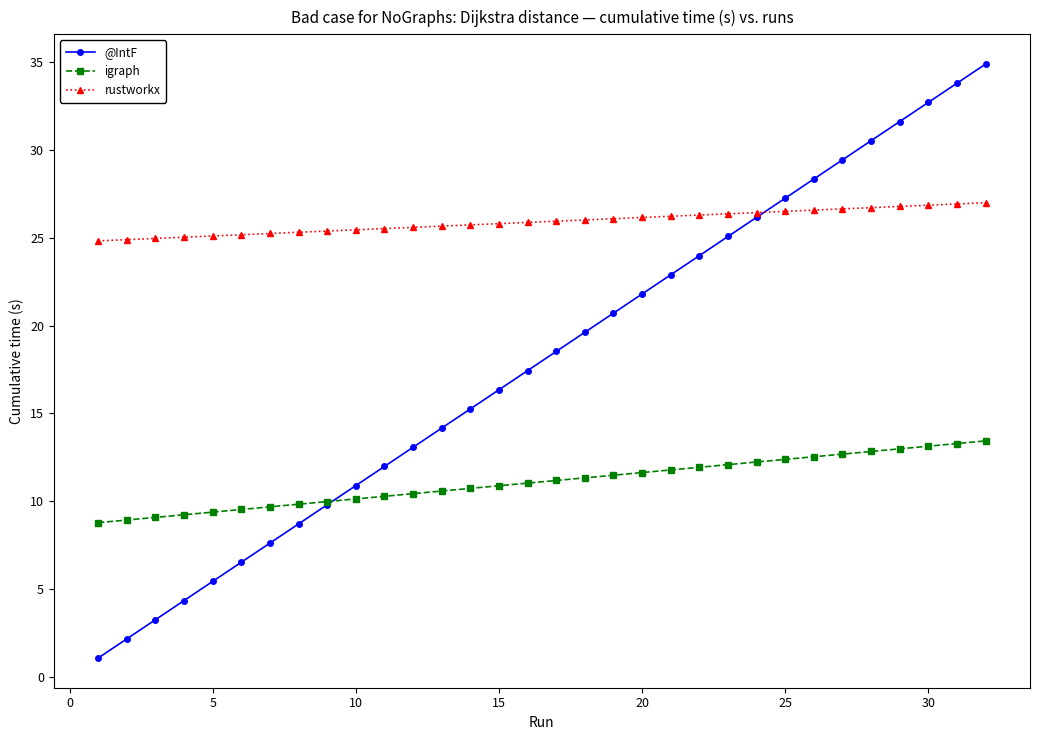

What is the minimum value shown in the chart?

1.1